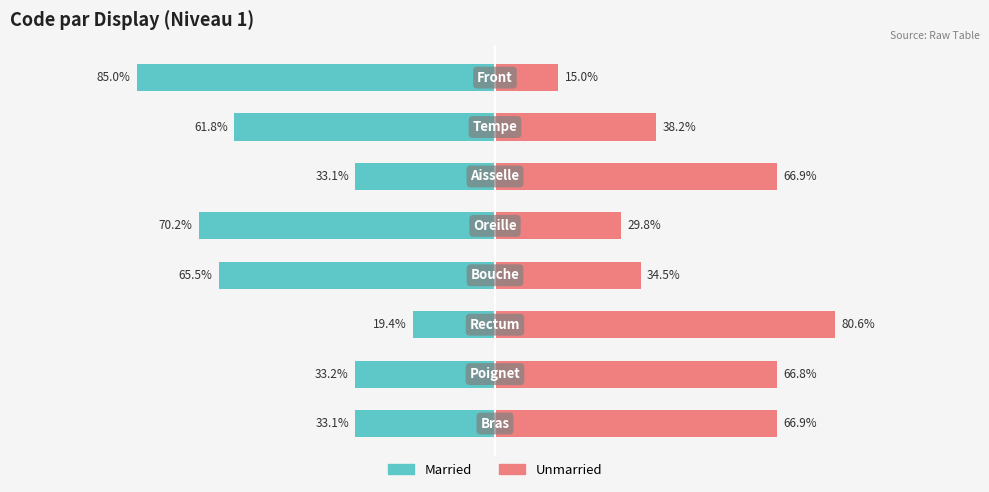

What is the average value of the Unmarried series?

49.8